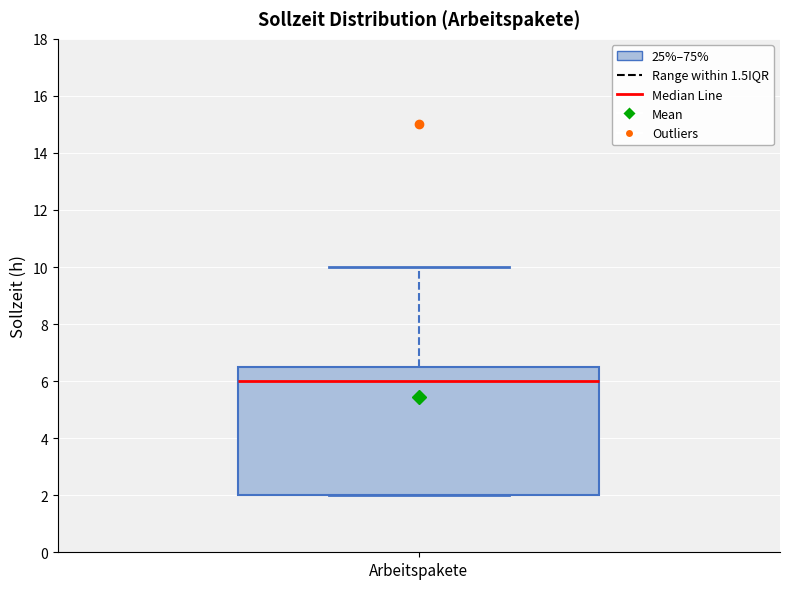

Transcribe this box plot: give where the median line is, the range the box spans, and where the two whiskers end, as read against the y-axis. The values are not printed on the chart, so give them approximately, as read against the axis.

median 6.0, box 2.0 to 6.6, whiskers 2.0 to 10.0